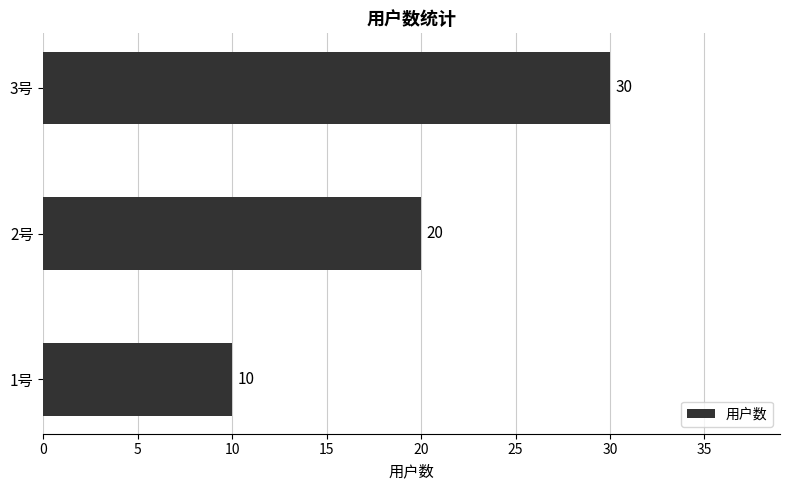

What is the average value?

20